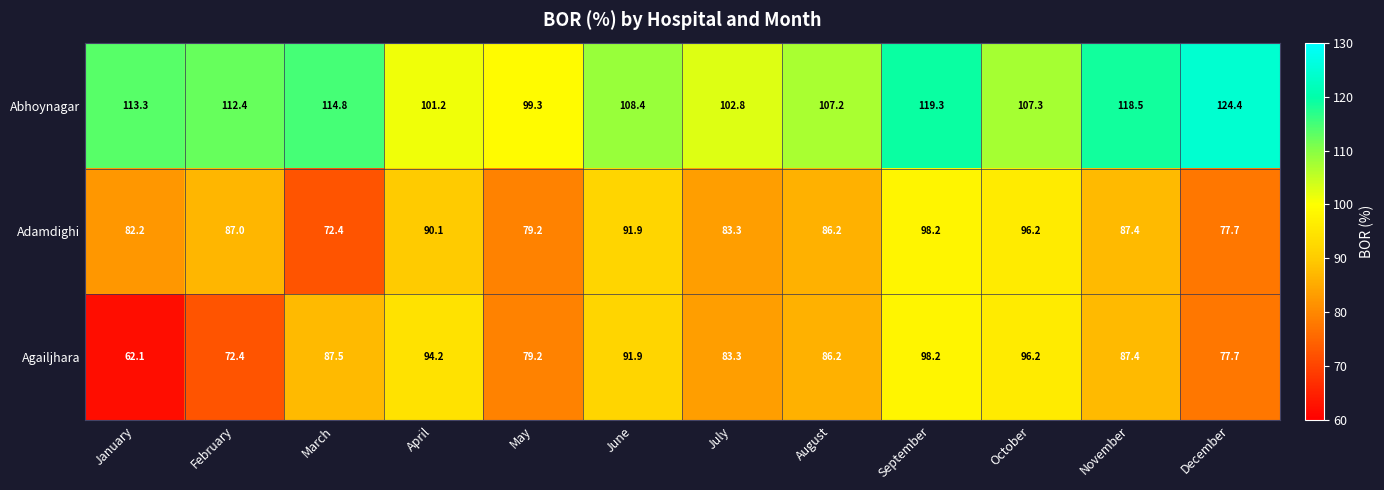

How many series are shown in this chart?

3